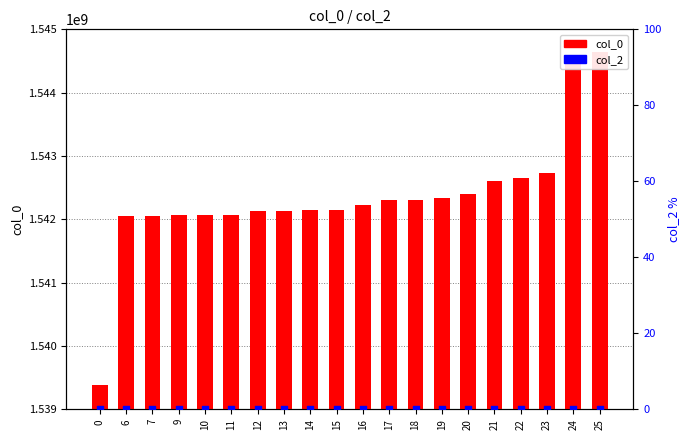

Which series has the largest total across all categories?

col_0